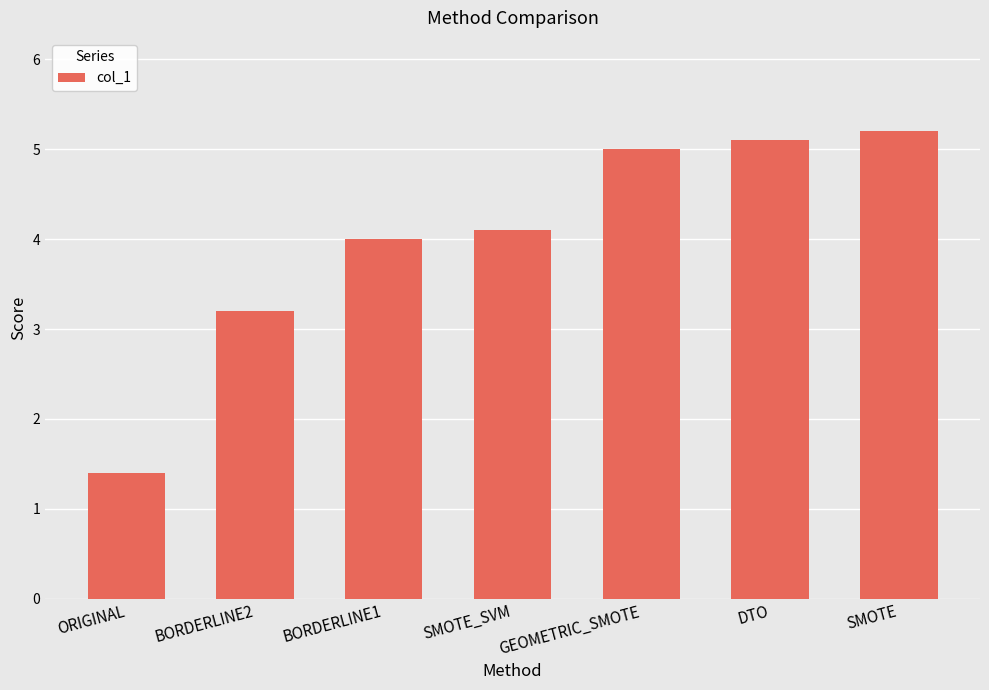

The chart shows a value of 5.0 at GEOMETRIC_SMOTE. True or false?

True